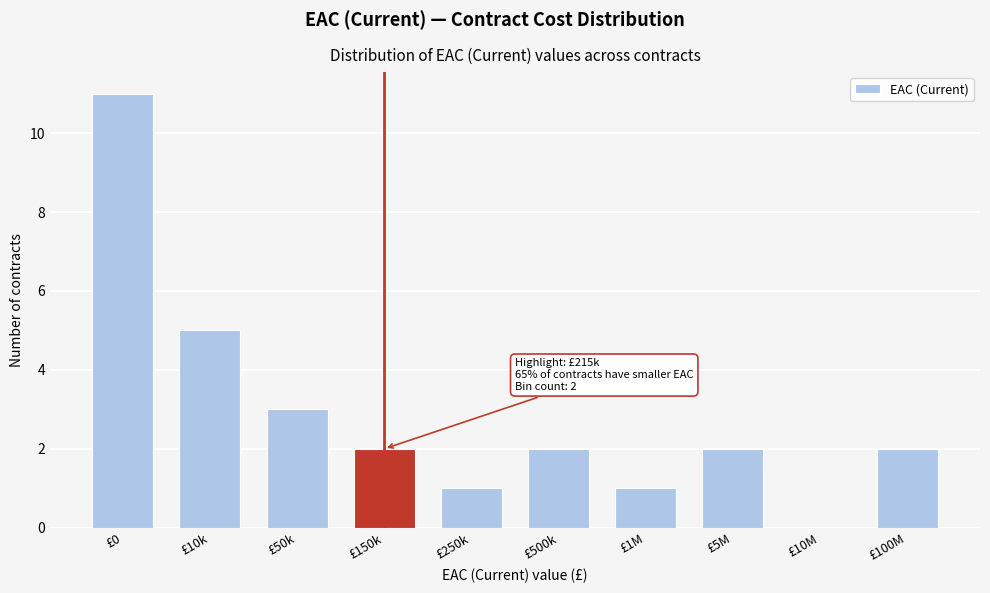

Reading right to left, what are all the values shown in this chart?

£100M=2	£10M=0	£5M=2	£1M=1	£500k=2	£250k=1	£150k=2	£50k=3	£10k=5	£0=11